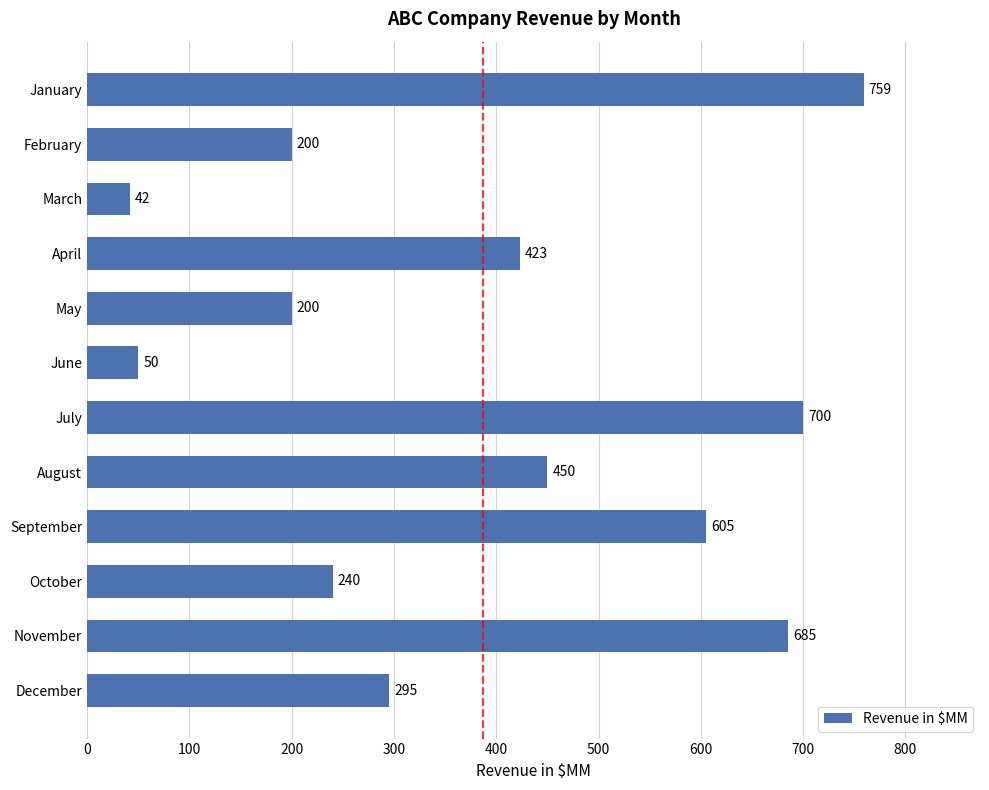

Which label corresponds to the smallest value in the chart?

March